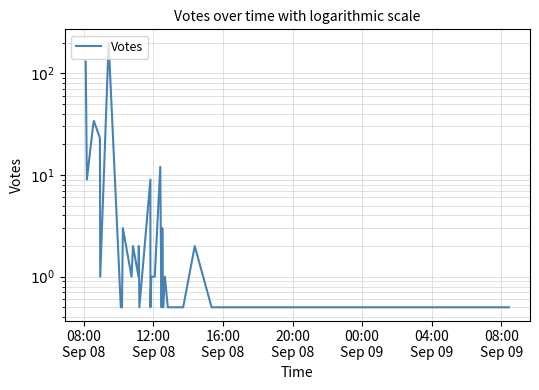

How many interior local peaks (higher than both neighbors) does the data have?

10